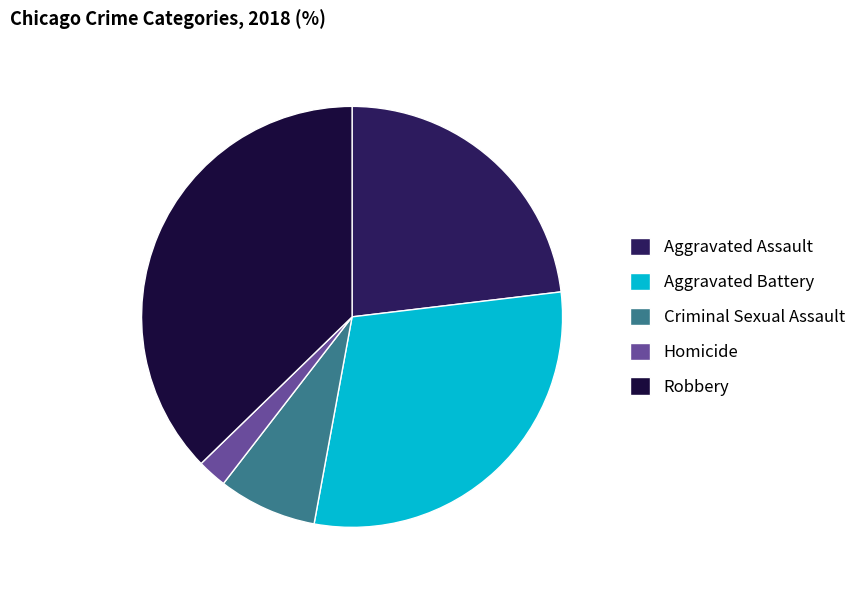

Which has a higher value, Aggravated Assault or Robbery?

Robbery